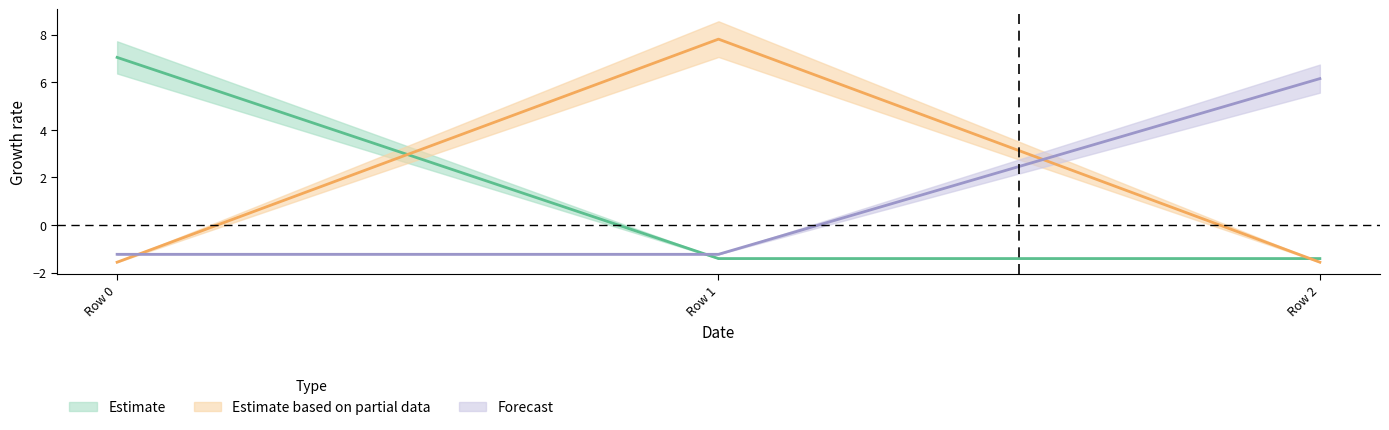

What is the sum of all col_0 values?

4.2